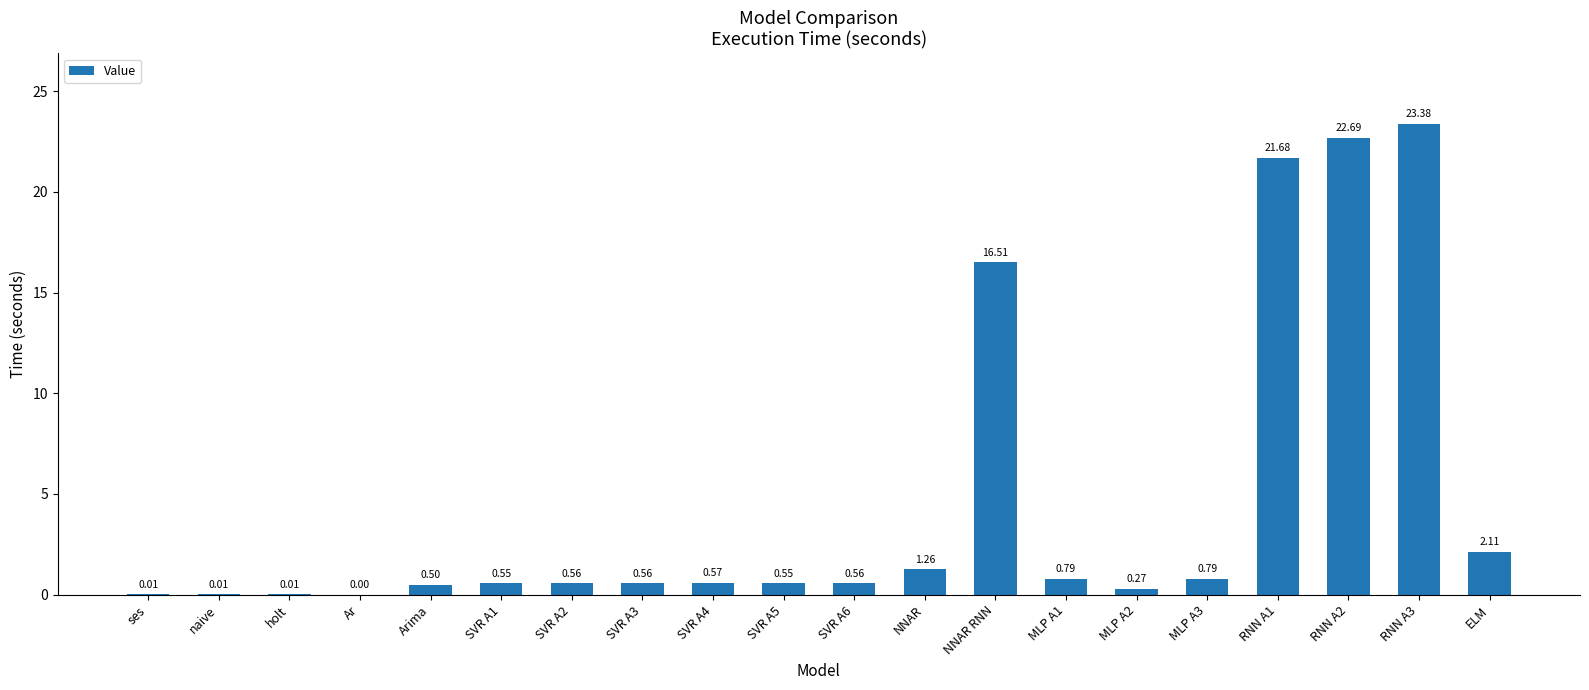

Where is the data nearest to the value 11?

NNAR RNN